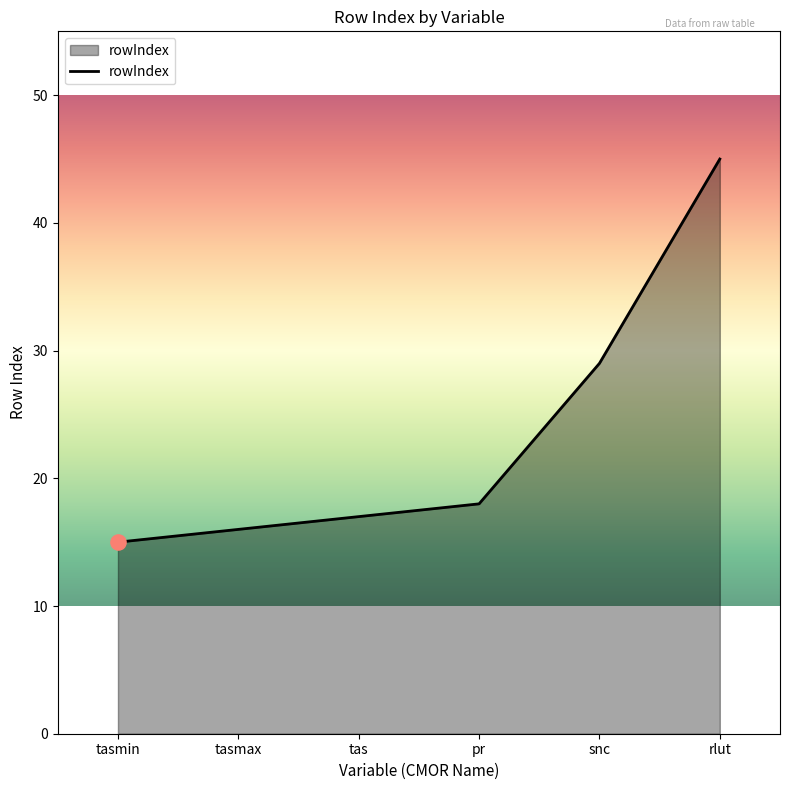

What is the ratio of the value at pr to the value at tasmax?

1.1